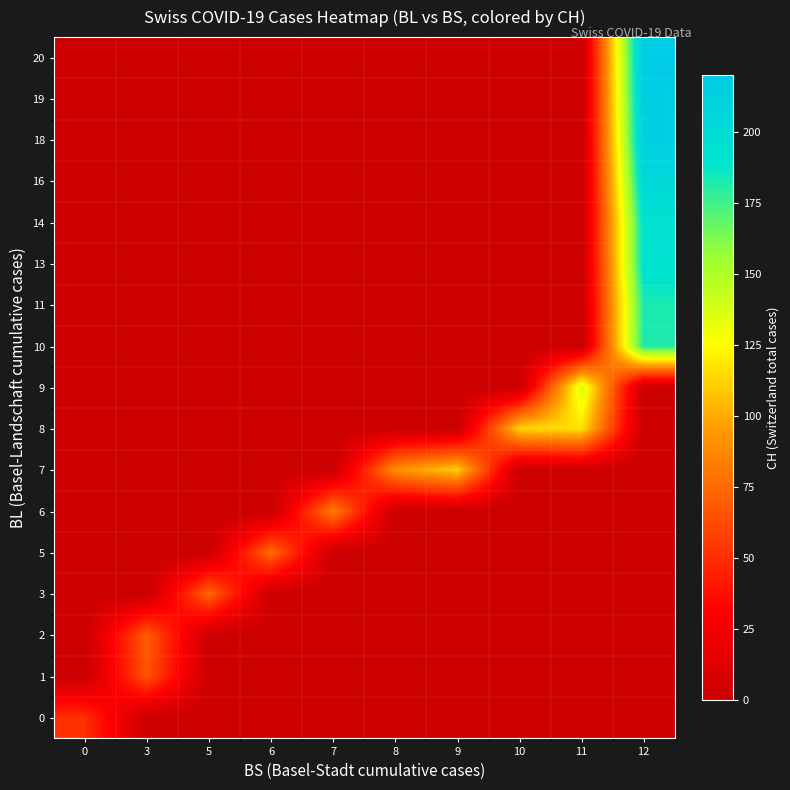

Reading left to right, what are all the values shown in this chart?

0: 0=51	3=0	5=0	6=0	7=0	8=0	9=0	10=0	11=0	12=0
1: 0=0	3=66	5=0	6=0	7=0	8=0	9=0	10=0	11=0	12=0
2: 0=0	3=70	5=0	6=0	7=0	8=0	9=0	10=0	11=0	12=0
3: 0=0	3=0	5=74	6=0	7=0	8=0	9=0	10=0	11=0	12=0
5: 0=0	3=0	5=0	6=76	7=0	8=0	9=0	10=0	11=0	12=0
6: 0=0	3=0	5=0	6=0	7=84	8=0	9=0	10=0	11=0	12=0
7: 0=0	3=0	5=0	6=0	7=0	8=91	9=111	10=0	11=0	12=0
8: 0=0	3=0	5=0	6=0	7=0	8=0	9=0	10=113	11=117	12=0
9: 0=0	3=0	5=0	6=0	7=0	8=0	9=0	10=0	11=138	12=0
10: 0=0	3=0	5=0	6=0	7=0	8=0	9=0	10=0	11=0	12=182
11: 0=0	3=0	5=0	6=0	7=0	8=0	9=0	10=0	11=0	12=183
13: 0=0	3=0	5=0	6=0	7=0	8=0	9=0	10=0	11=0	12=192
14: 0=0	3=0	5=0	6=0	7=0	8=0	9=0	10=0	11=0	12=193
16: 0=0	3=0	5=0	6=0	7=0	8=0	9=0	10=0	11=0	12=204
18: 0=0	3=0	5=0	6=0	7=0	8=0	9=0	10=0	11=0	12=214
19: 0=0	3=0	5=0	6=0	7=0	8=0	9=0	10=0	11=0	12=217
20: 0=0	3=0	5=0	6=0	7=0	8=0	9=0	10=0	11=0	12=220